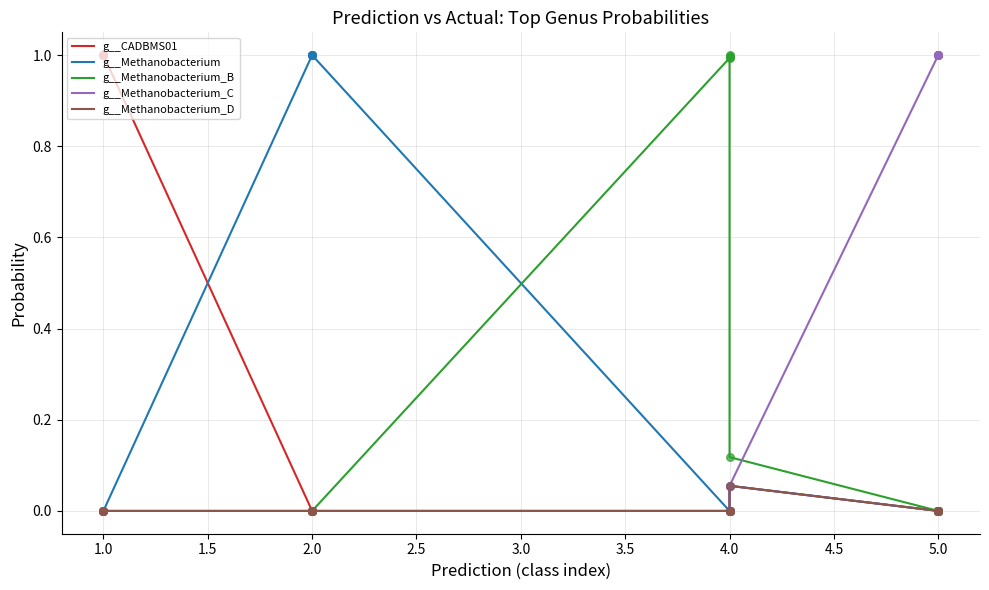

Which series has the largest Y range (max minus min)?

g__Methanobacterium_C